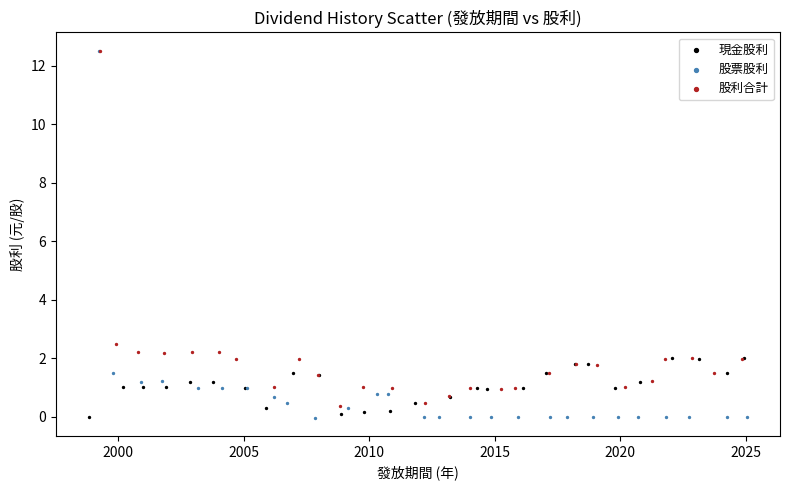

Which series has the largest Y range (max minus min)?

股票股利